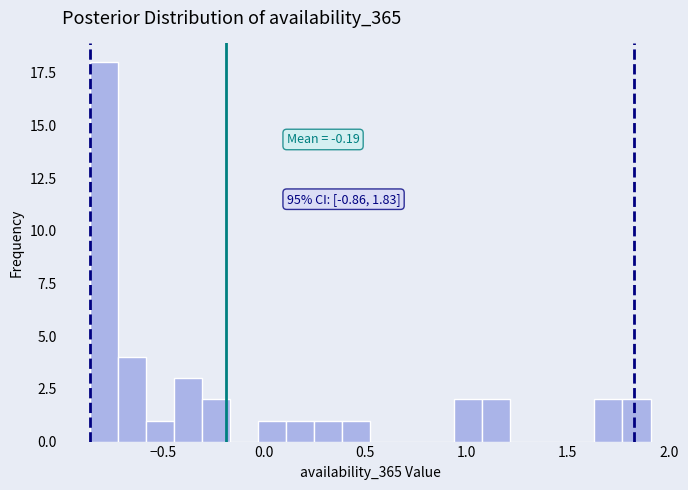

Around what value on the x-axis is the tallest bar? Give the approximate position of its centre, as read against the axis.

-0.80